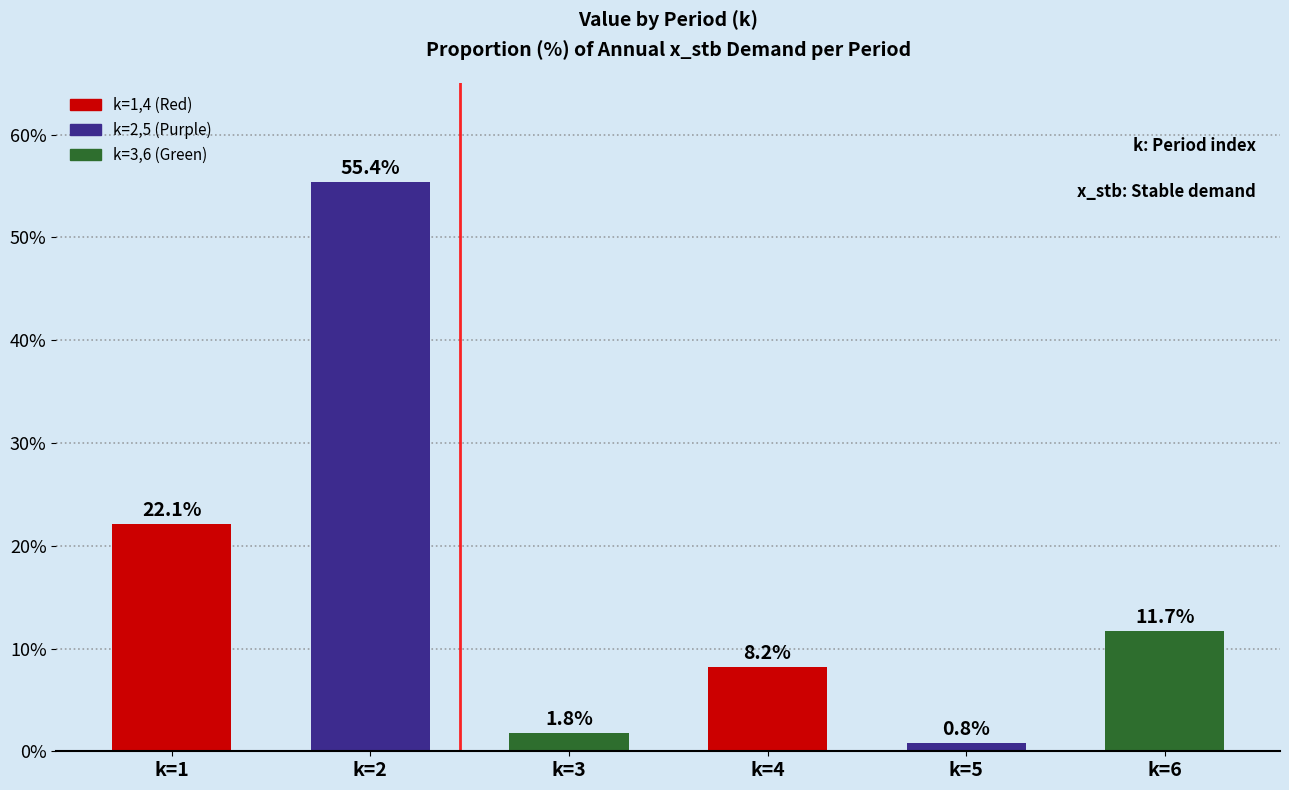

Reading right to left, extract all data points from this chart.

11.7	0.8	8.2	1.8	55.4	22.1